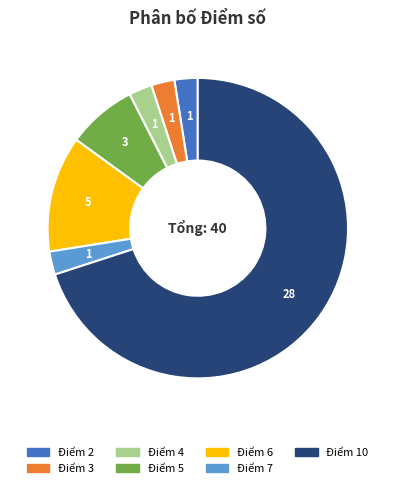

Does any single category account for the majority?

Yes